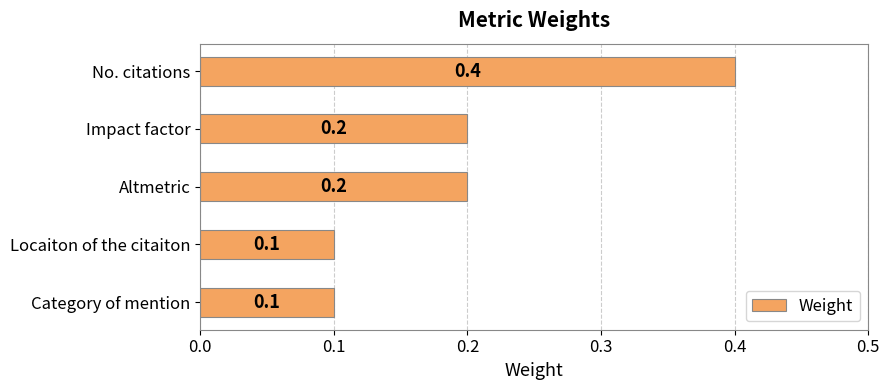

Count the values in the range 0 to 1.

5